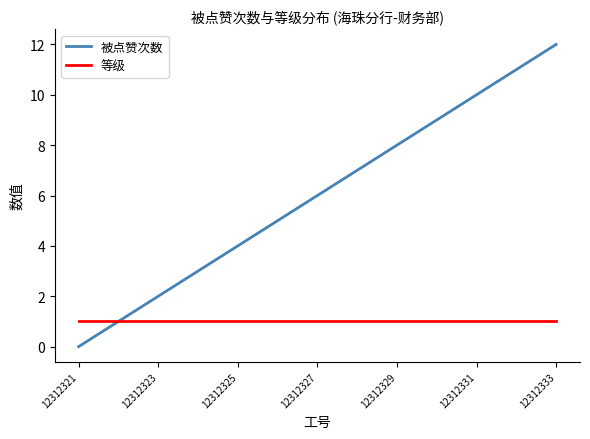

Reading right to left, transcribe all the data shown in this chart.

被点赞次数: 12	11	10	9	8	7	6	5	4	3	2	1	0
等级: 1	1	1	1	1	1	1	1	1	1	1	1	1